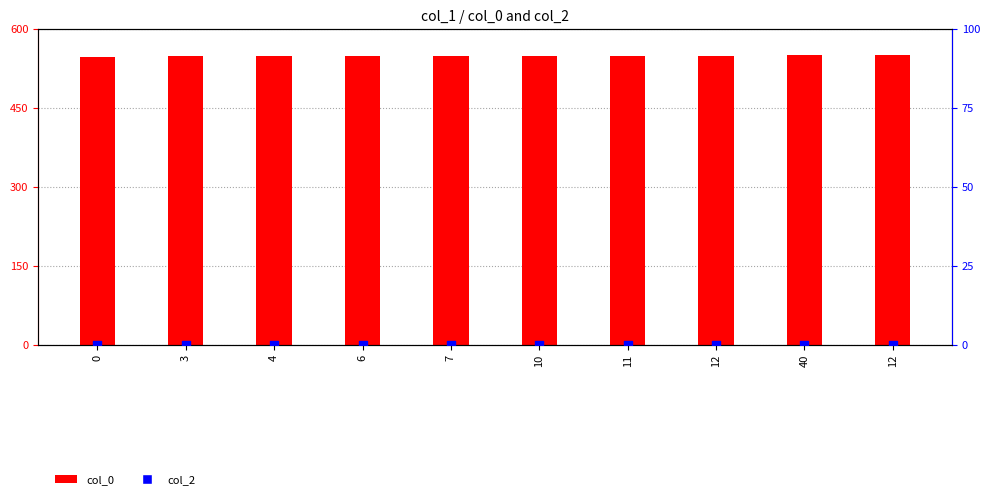

What are all the series names shown in the legend?

col_0, col_2